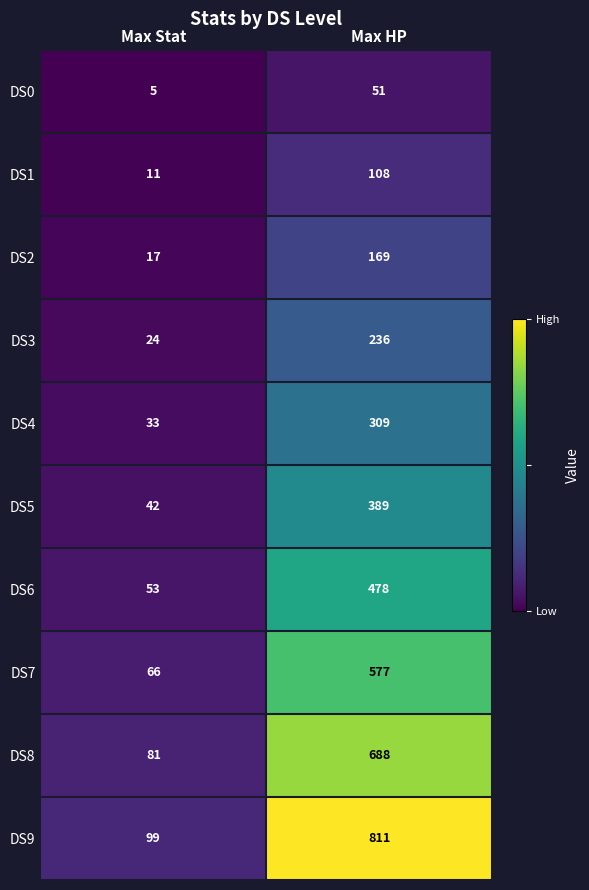

What is the sum of the DS7 values at Max Stat and Max HP?

643